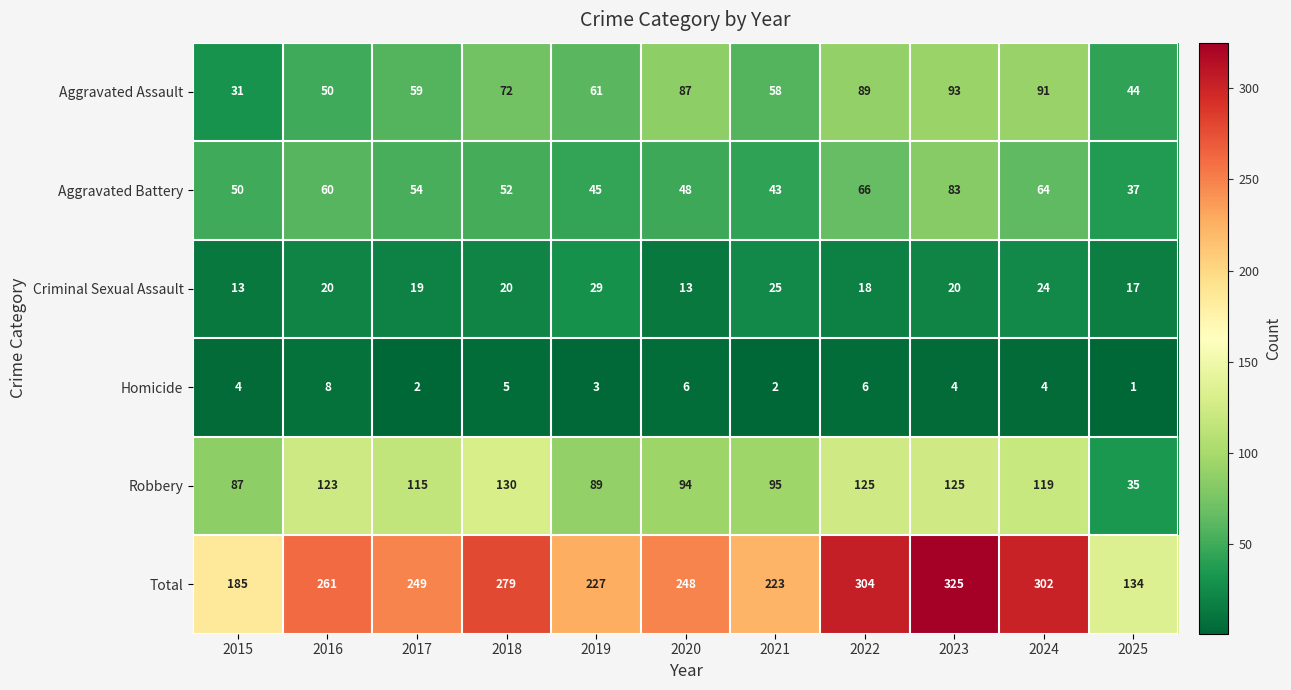

What is the sum of all Aggravated Assault values?

735